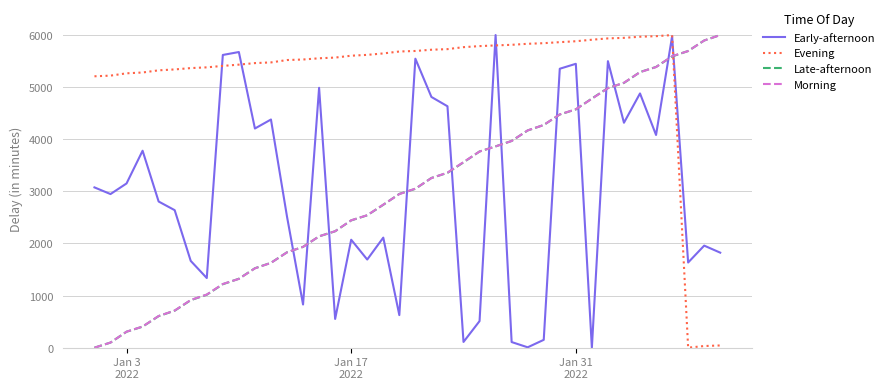

What is the highest value of the Evening series?

6000.0